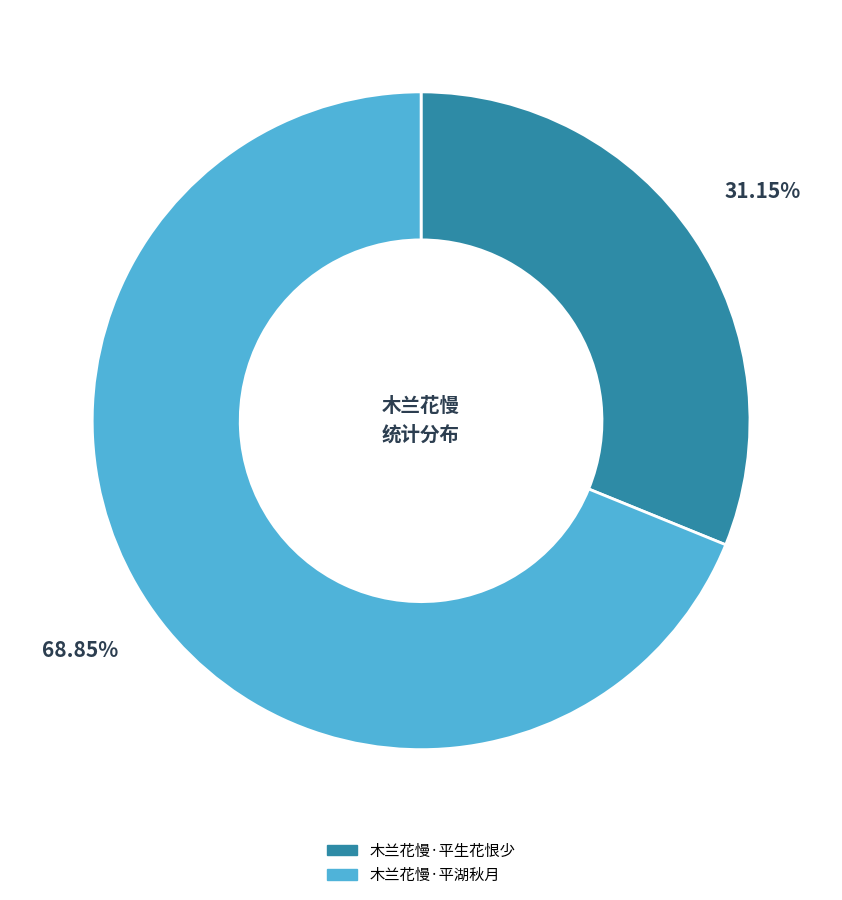

What is the largest slice in the pie chart?

木兰花慢·平湖秋月